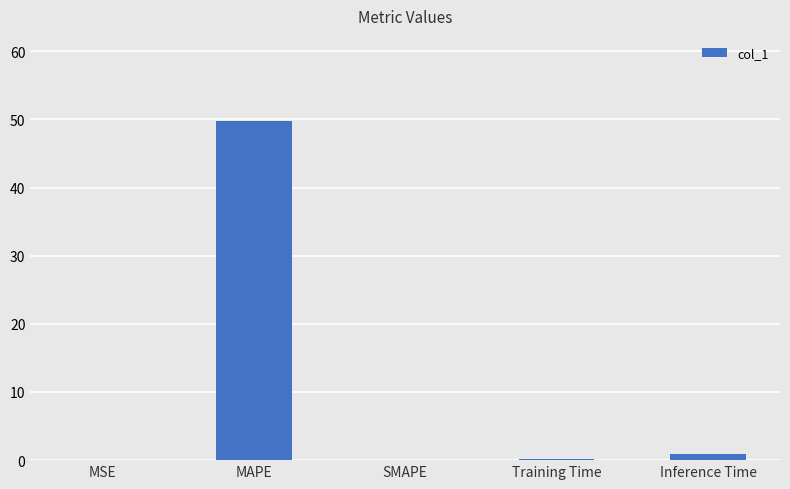

Which category has the highest value across all series?

MAPE